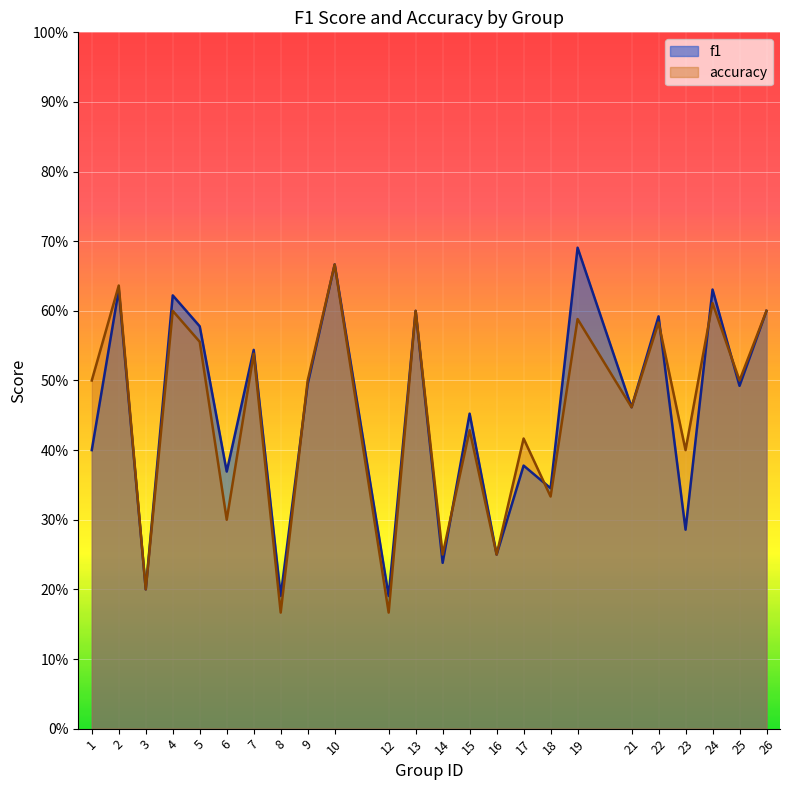

Rank the series by their average value, from lowest to highest.

accuracy, f1